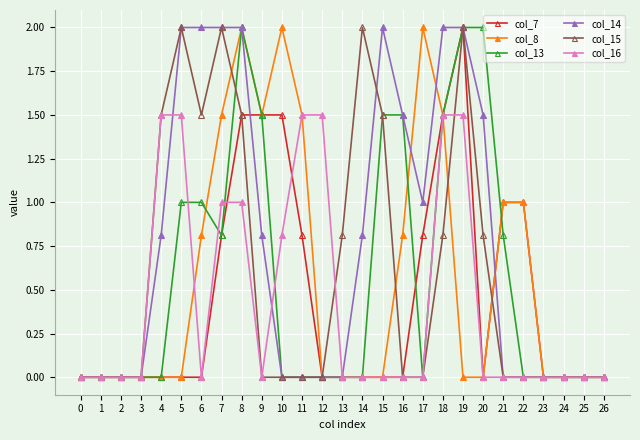

What is the spread (max minus min) of values at 8?

1.0